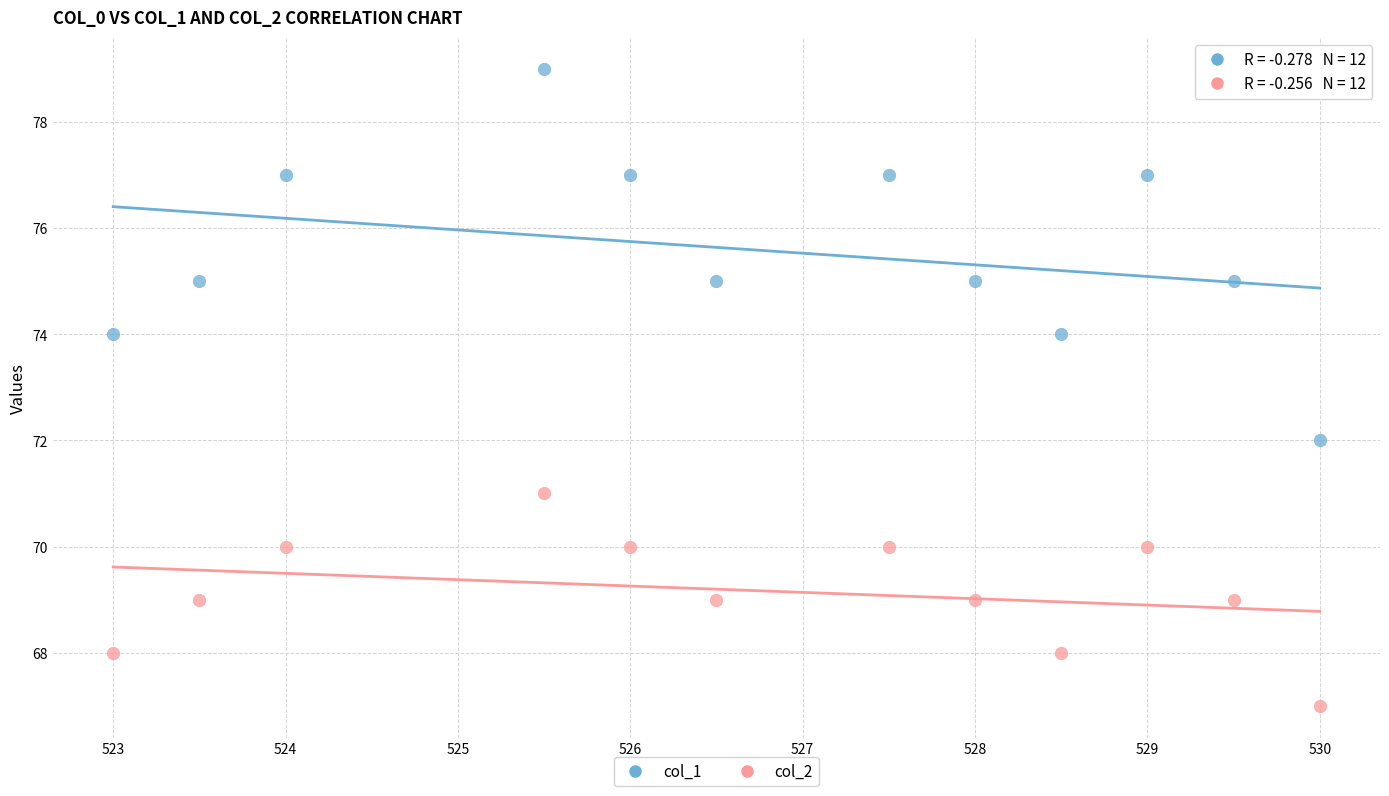

Across all data points, what is the range of Y values (max minus min)?

12